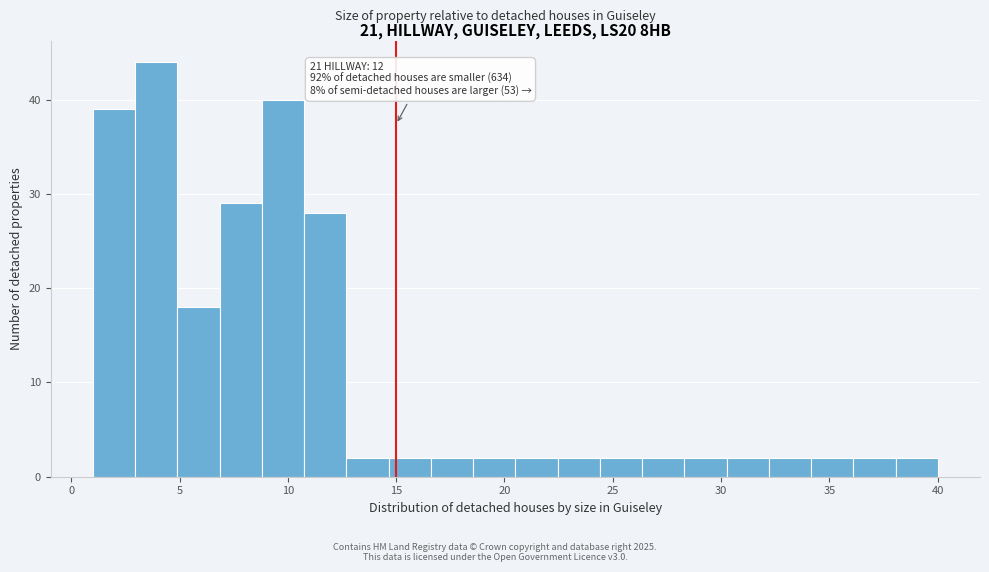

Around what value on the x-axis is the tallest bar? Give the approximate position of its centre, as read against the axis.

4.0